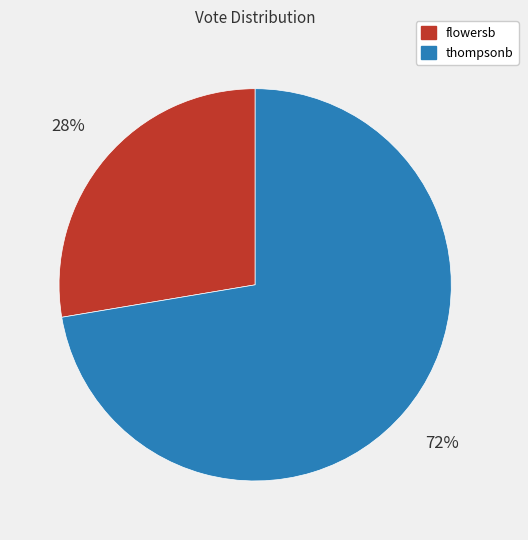

To the nearest percent, what is the average slice percentage?

50%